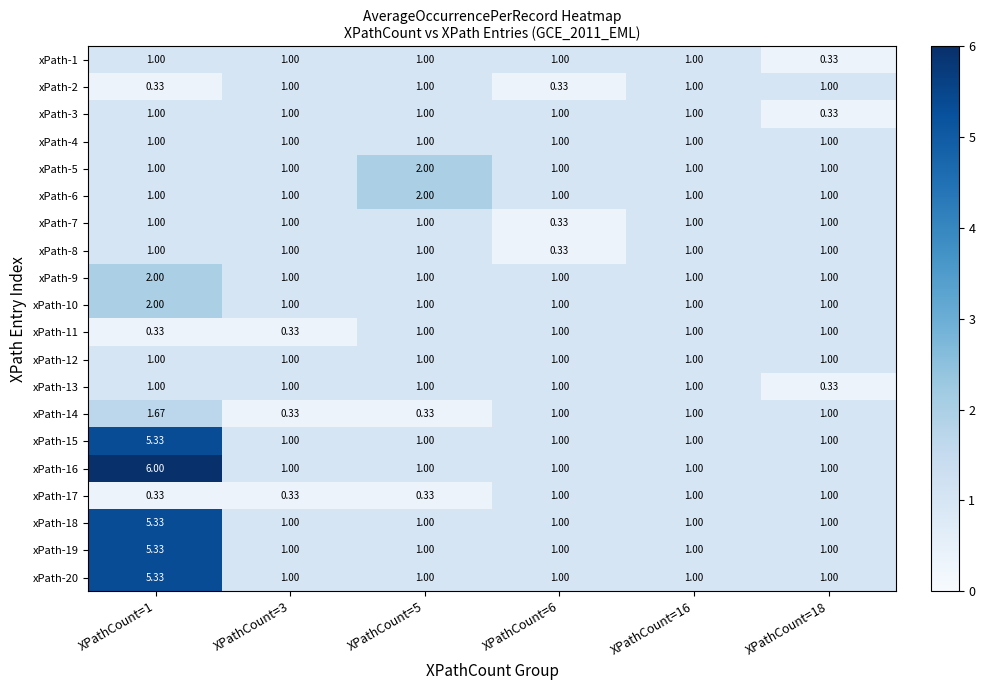

How many values in the xPath-11 series are below 1?

2